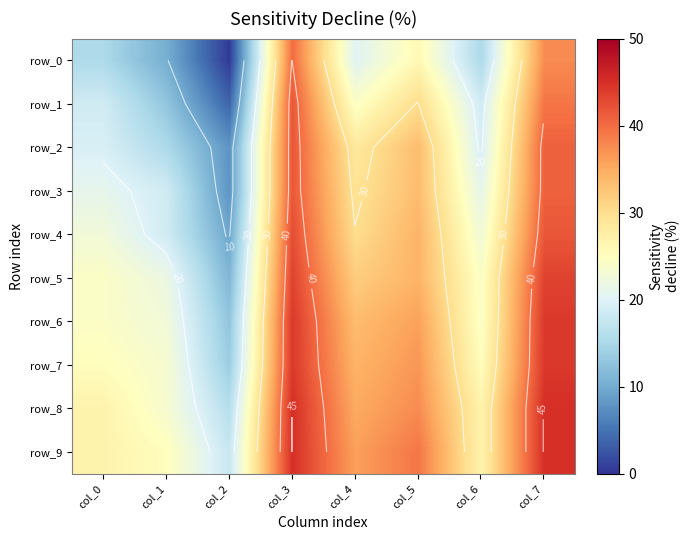

Which series has the widest spread of values?

row_0